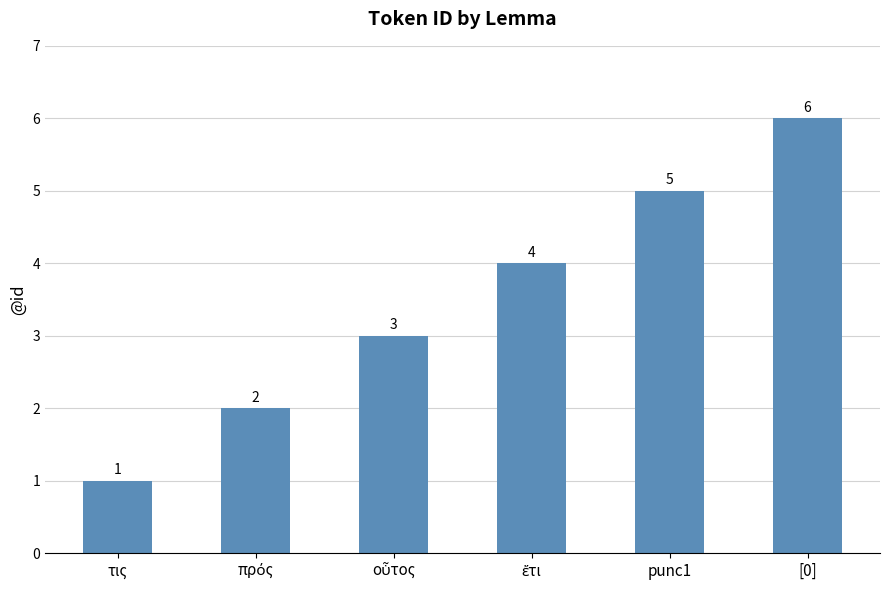

Is it true that the value at [0] is 4?

False